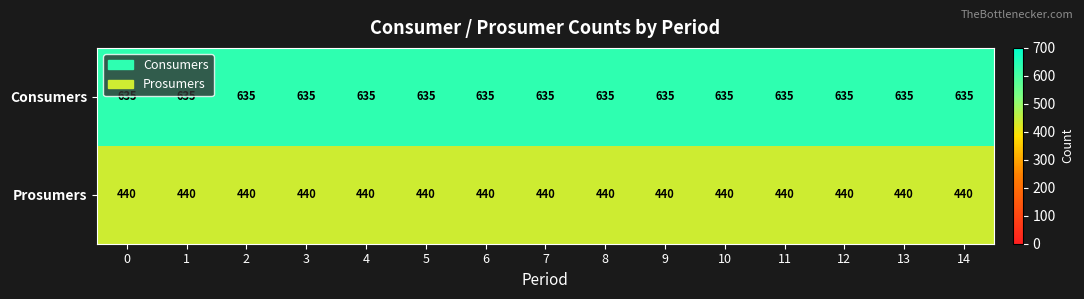

Rank the series by their average value, from lowest to highest.

Prosumers, Consumers